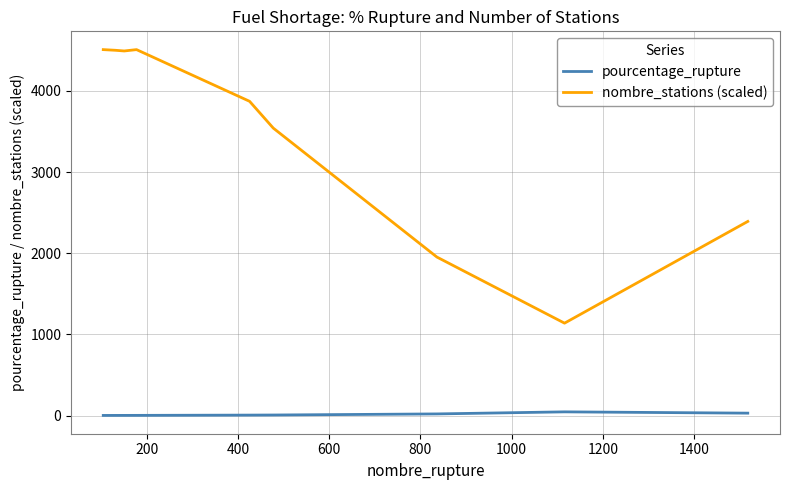

What is the average value of the pourcentage_rupture series?

12.3